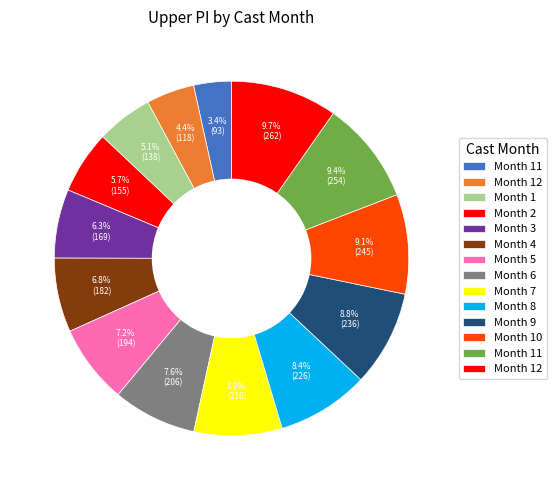

Is there any slice that represents more than half of the pie?

No